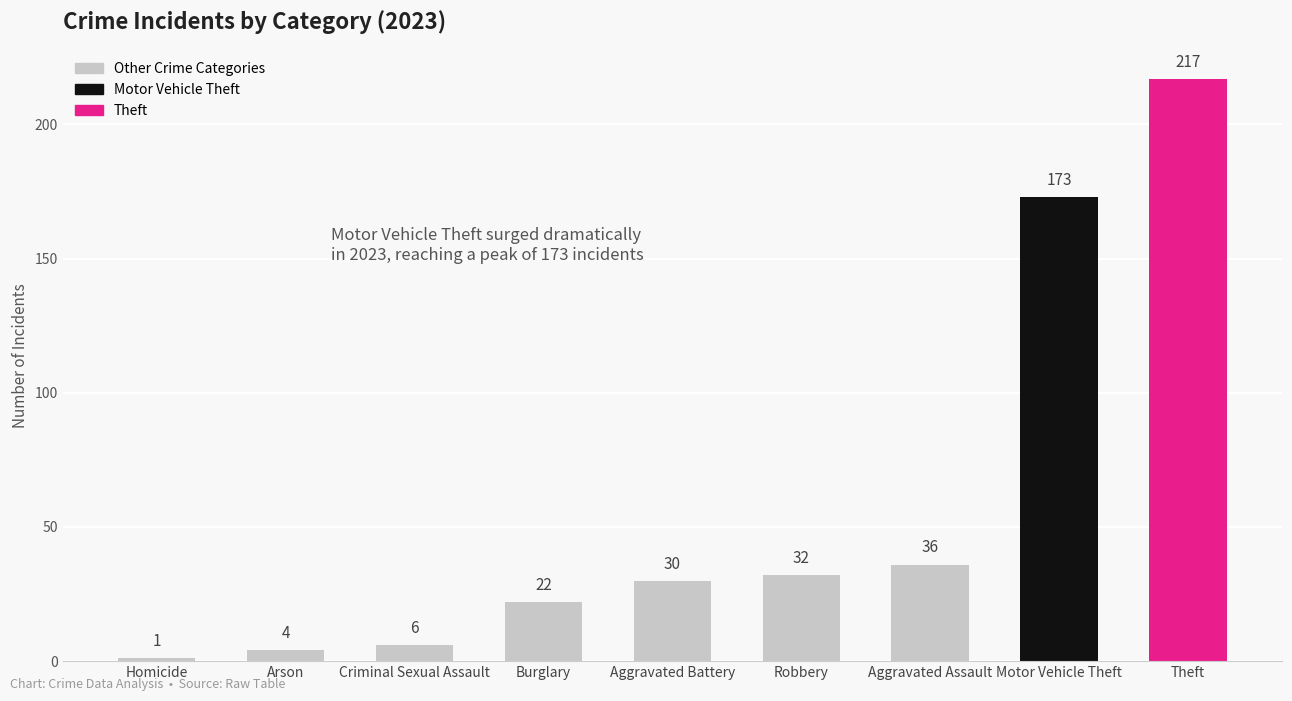

What is the average value?

58